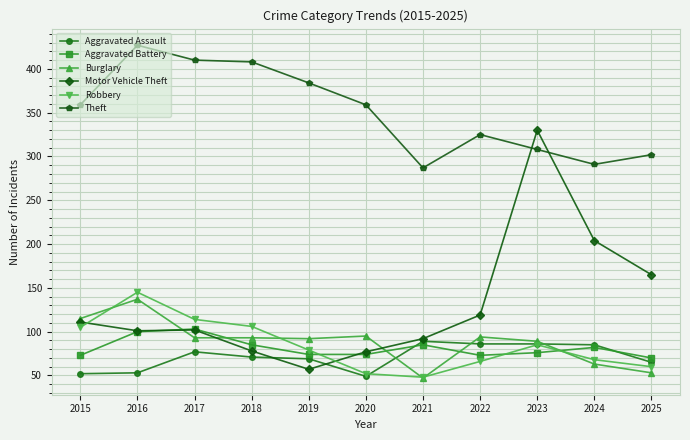

Where is the first local maximum for Aggravated Assault?

2017